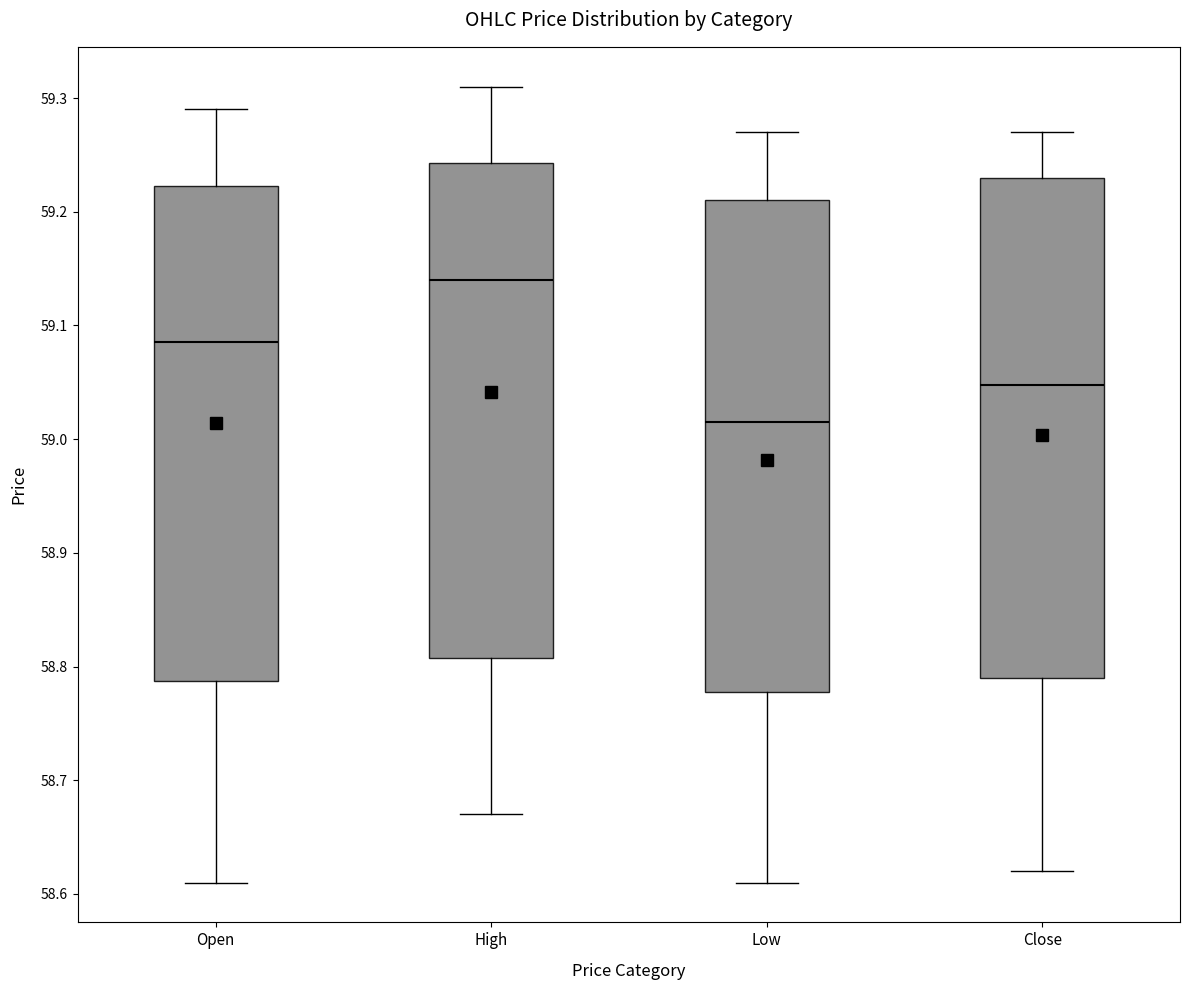

Reading left to right, read every box against the y-axis: the position of its median line, the range the box covers, and the ends of its whiskers. The values are not printed on the chart, so give them approximately, as read against the axis.

Open: median 59.09, box 58.79 to 59.22, whiskers 58.61 to 59.29
High: median 59.14, box 58.81 to 59.24, whiskers 58.67 to 59.31
Low: median 59.02, box 58.78 to 59.21, whiskers 58.61 to 59.27
Close: median 59.05, box 58.79 to 59.23, whiskers 58.62 to 59.27